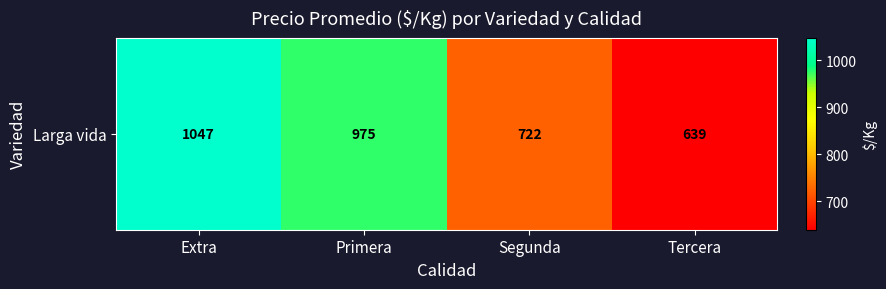

Is it true that the value at Segunda is 447.2?

False